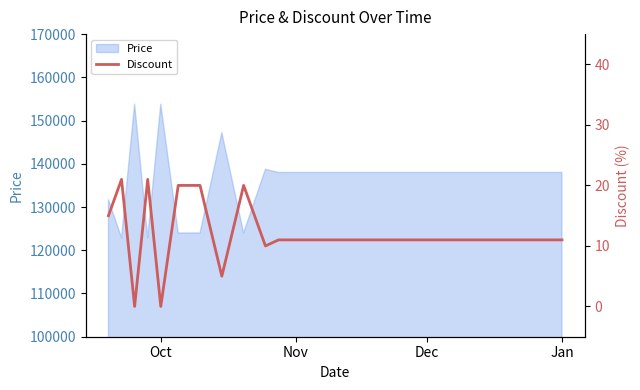

True or false: the data shows 15 at 18.

False